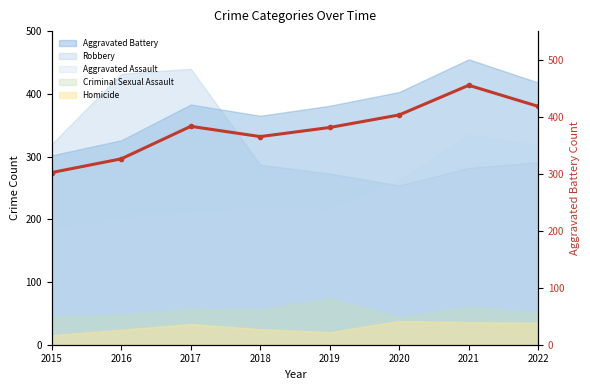

What is the sum of all values?

3033